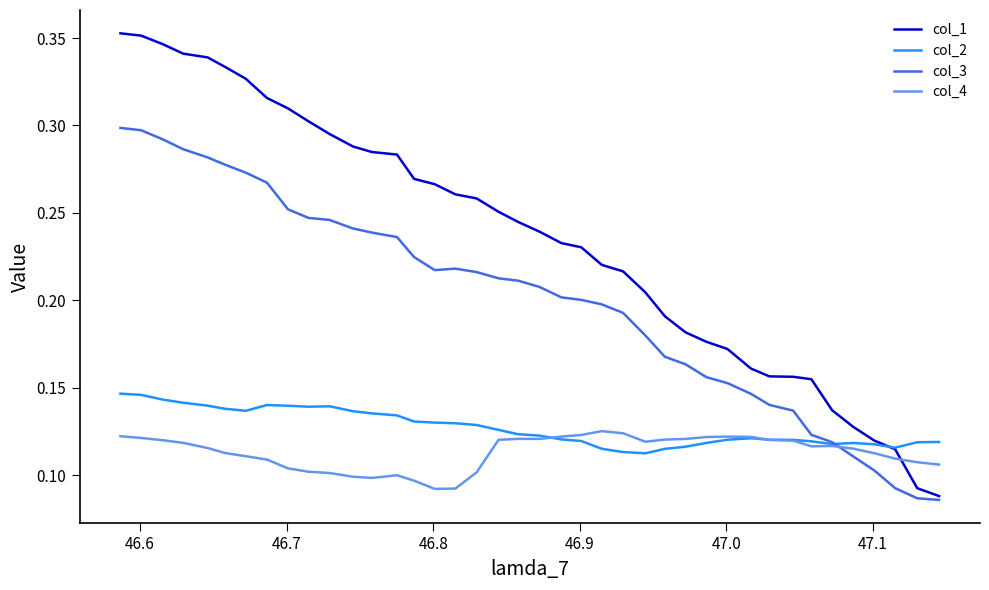

In col_4, how many points are lower than both neighbors (excluding endpoints)?

5